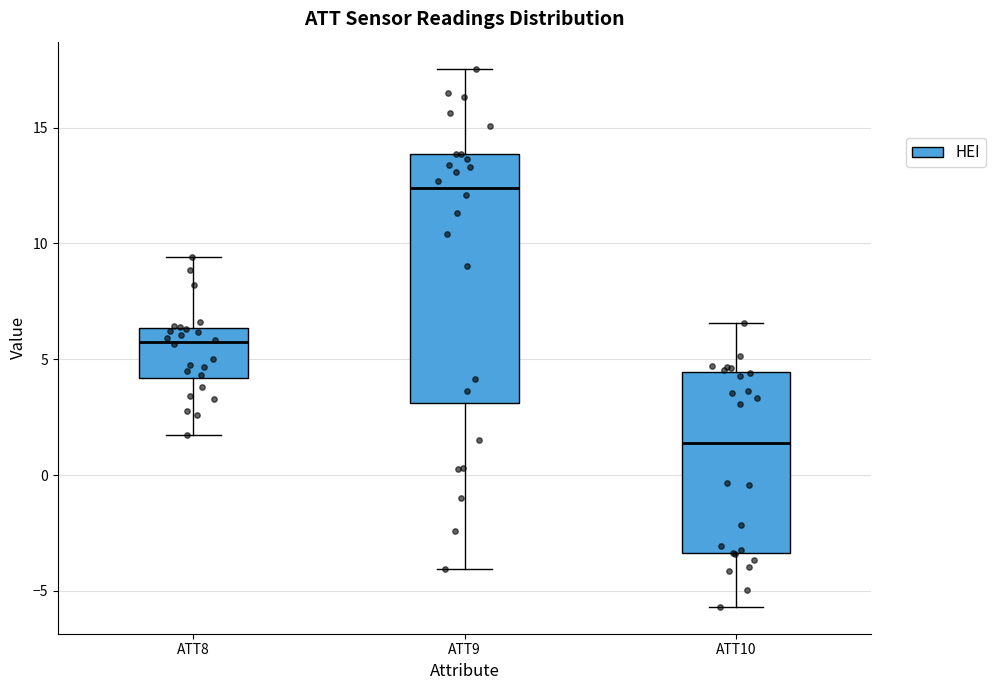

Reading left to right, transcribe this box plot: for each box, give where its median line is, the range the box spans, and where its two whiskers end, as read against the y-axis. The values are not printed on the chart, so give them approximately, as read against the axis.

ATT8: median 5.5, box 4.0 to 6.5, whiskers 1.5 to 9.5
ATT9: median 12.5, box 3.0 to 14.0, whiskers -4.0 to 17.5
ATT10: median 1.5, box -3.5 to 4.5, whiskers -5.5 to 6.5